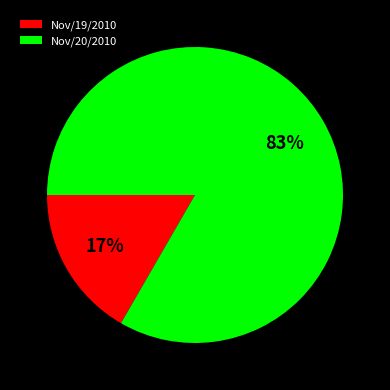

How many segments does this pie chart have?

2